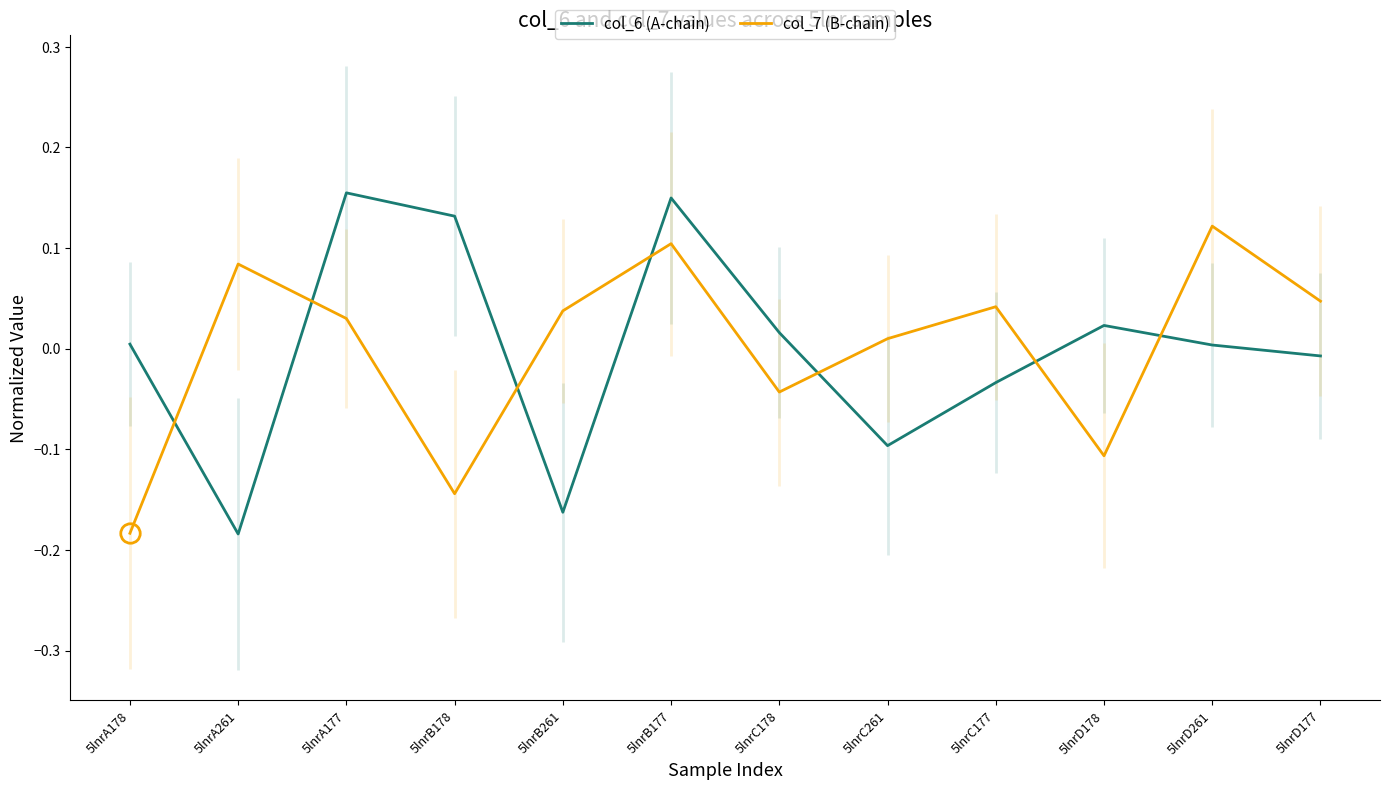

At which category is the sum across all series the highest?

5lnrB177